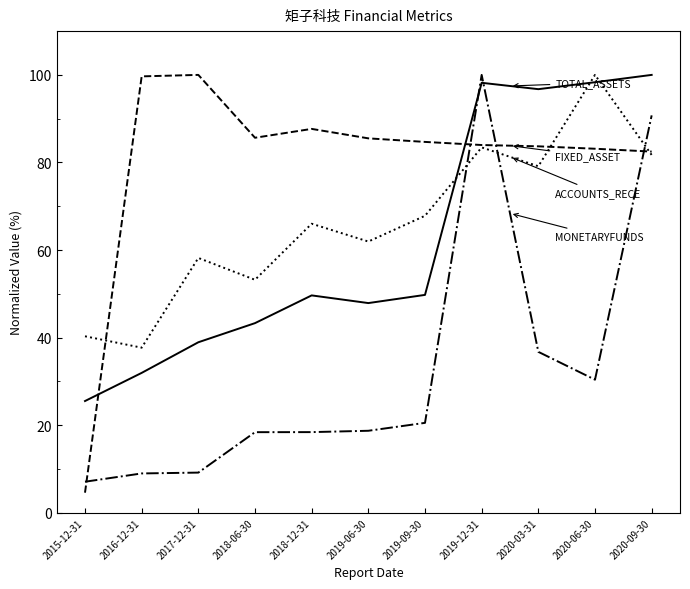

Is this an area chart (filled region under the line)?

No